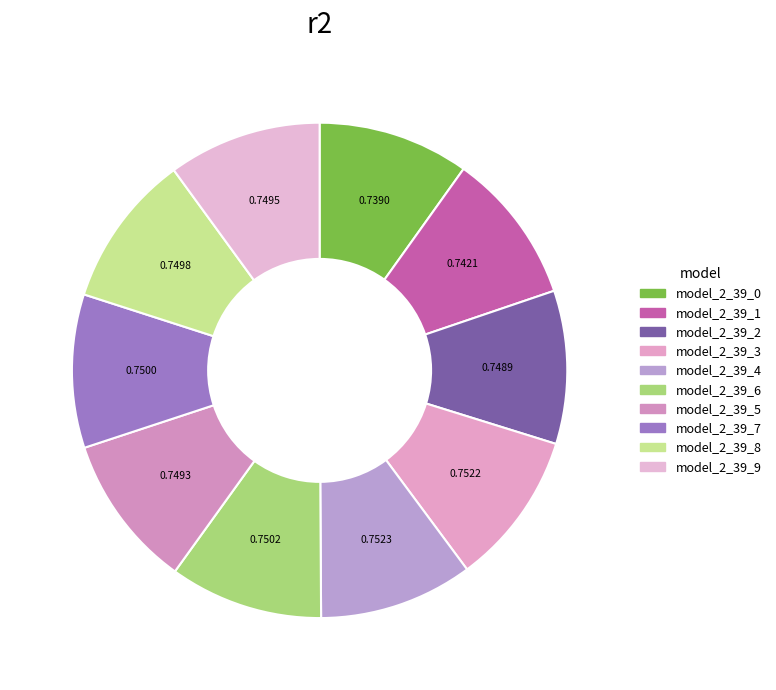

Is the sum of model_2_39_3 and model_2_39_4 greater than half?

No